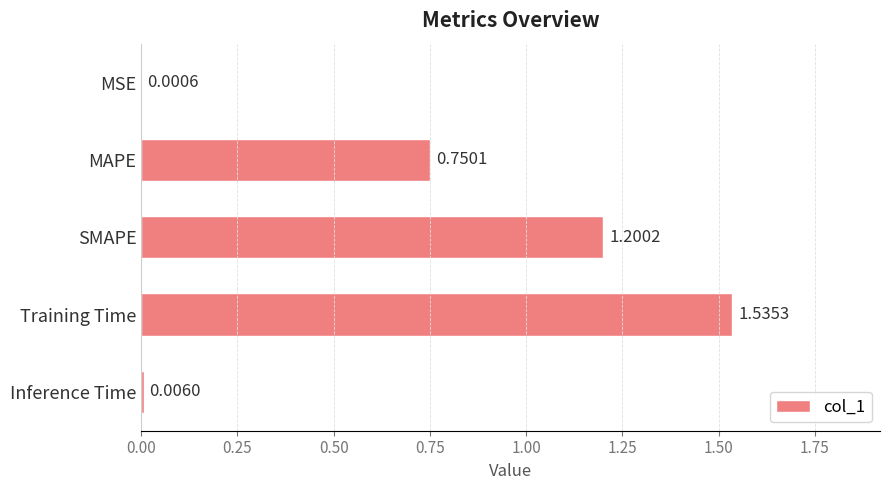

What is the sum of all values?

3.5